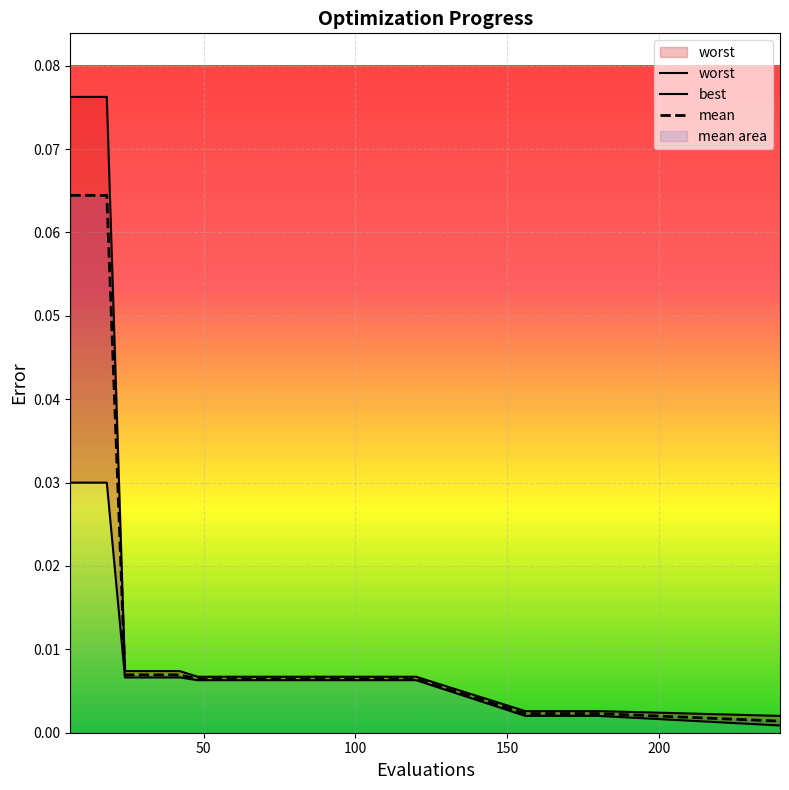

What is the sum of all best values?

0.2